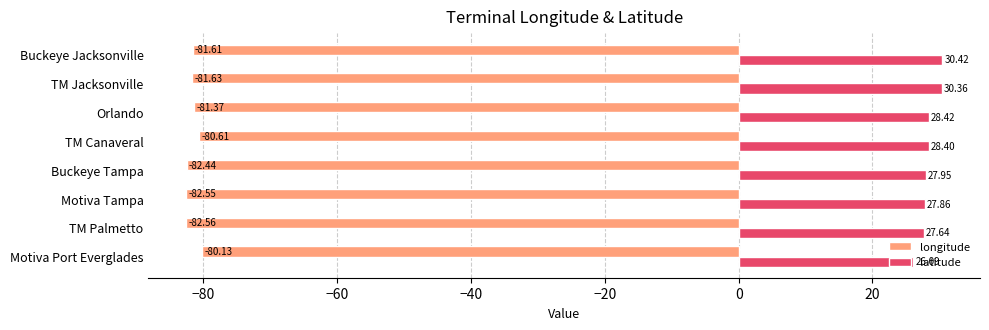

What is the average value of the latitude series?

28.4